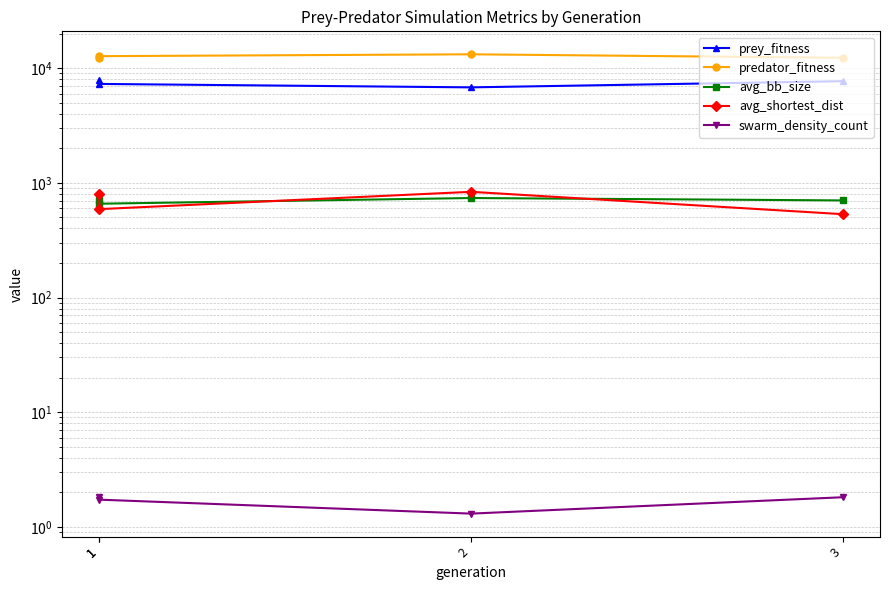

Is it true that prey_fitness equals 7864.0 at 1?

True